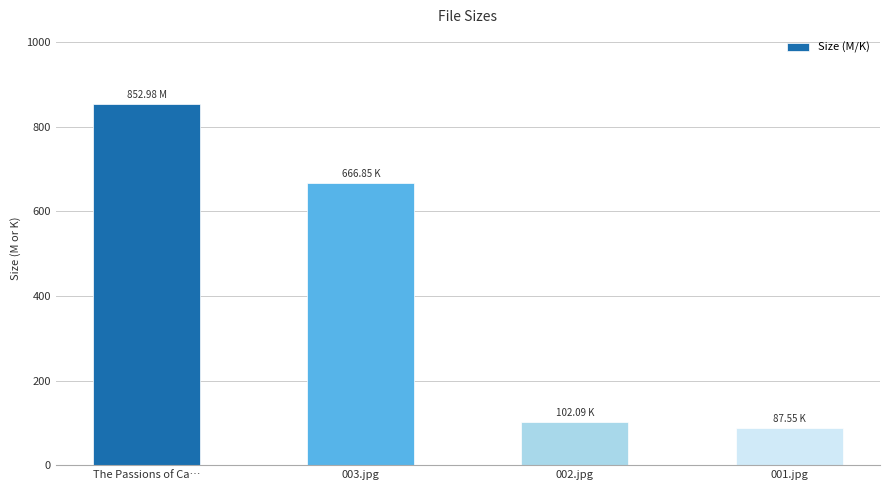

What is the difference between the maximum and second lowest values?

750.9